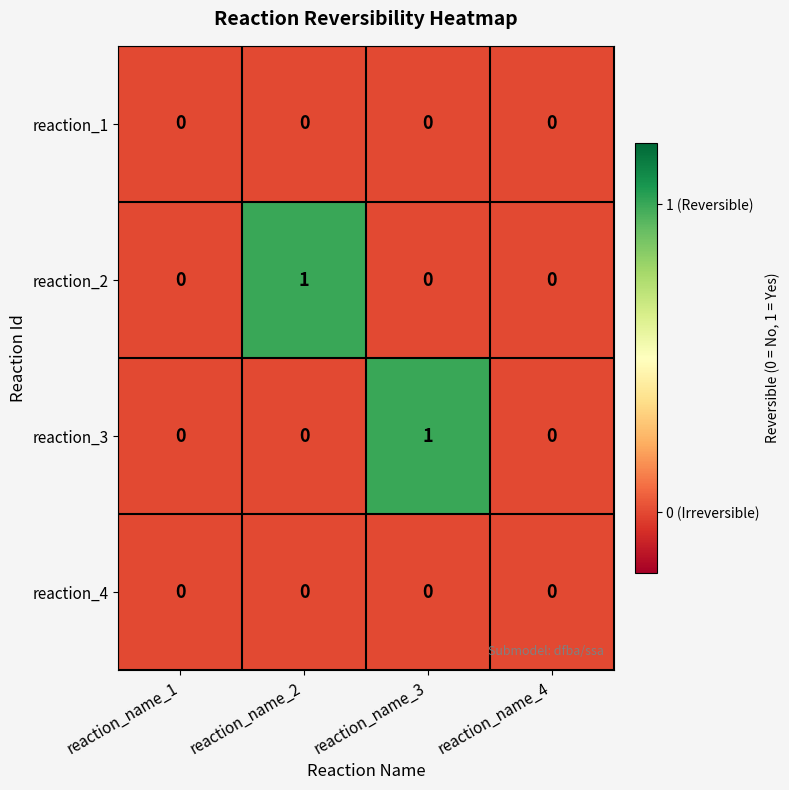

Count the reaction_2 values in the range 0 to 1.

4